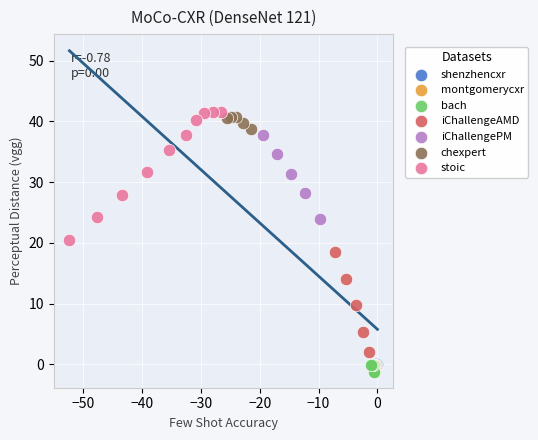

Which series has the largest Y range (max minus min)?

stoic